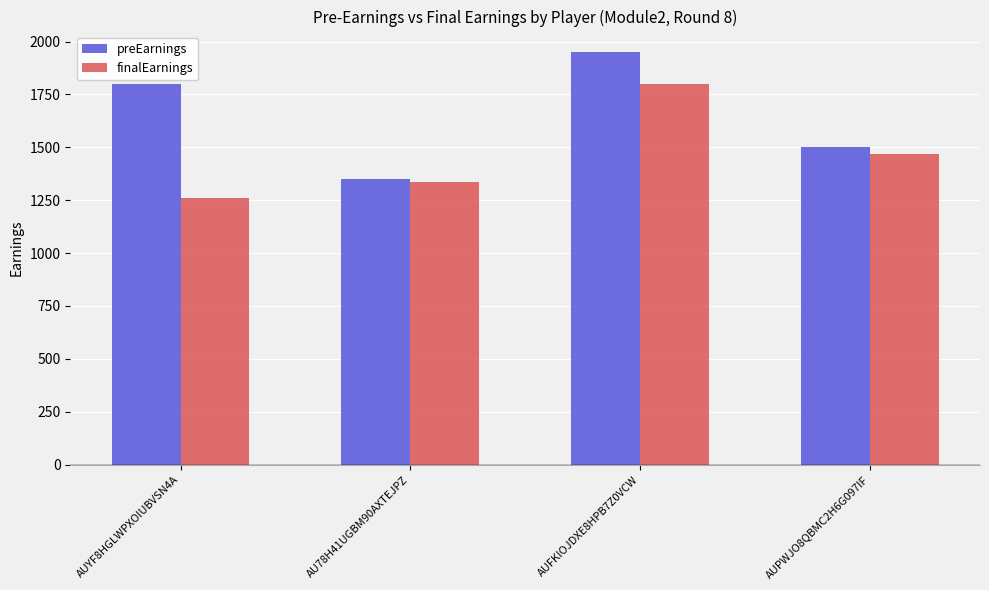

What value does the finalEarnings series have at AU78H41UGBM90AXTEJPZ?

1335